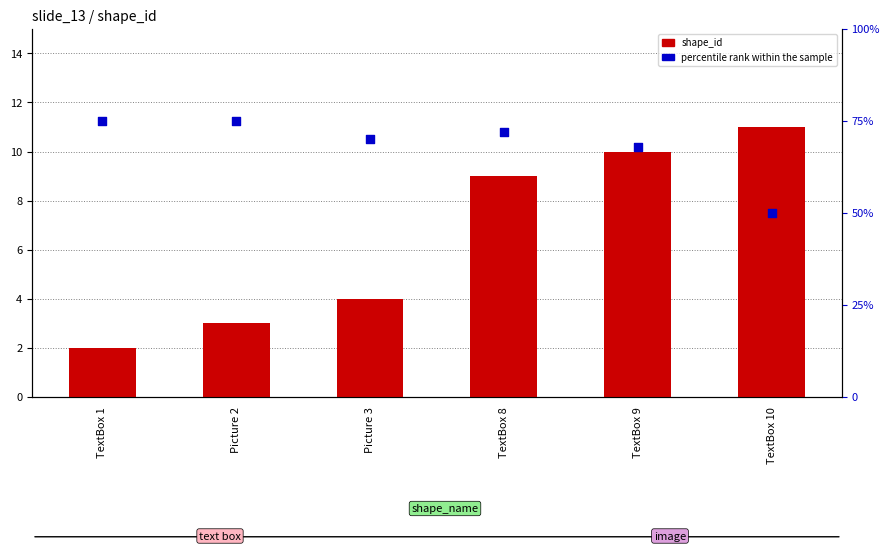

At how many categories does at least one series exceed 5?

6